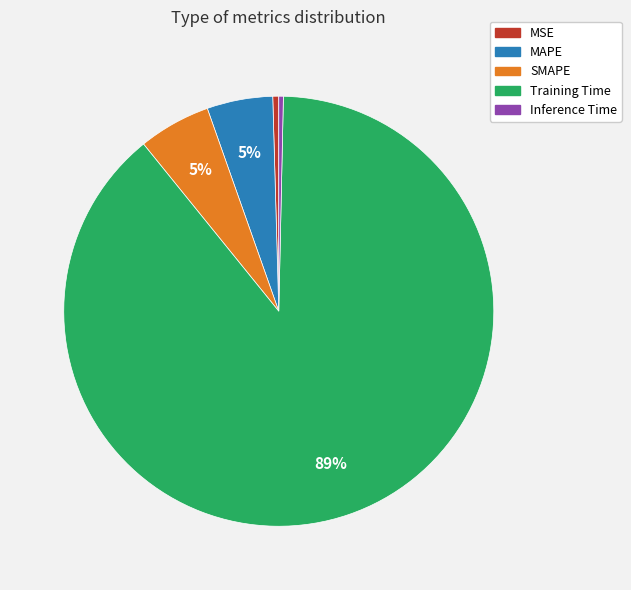

Does any single category account for the majority?

Yes